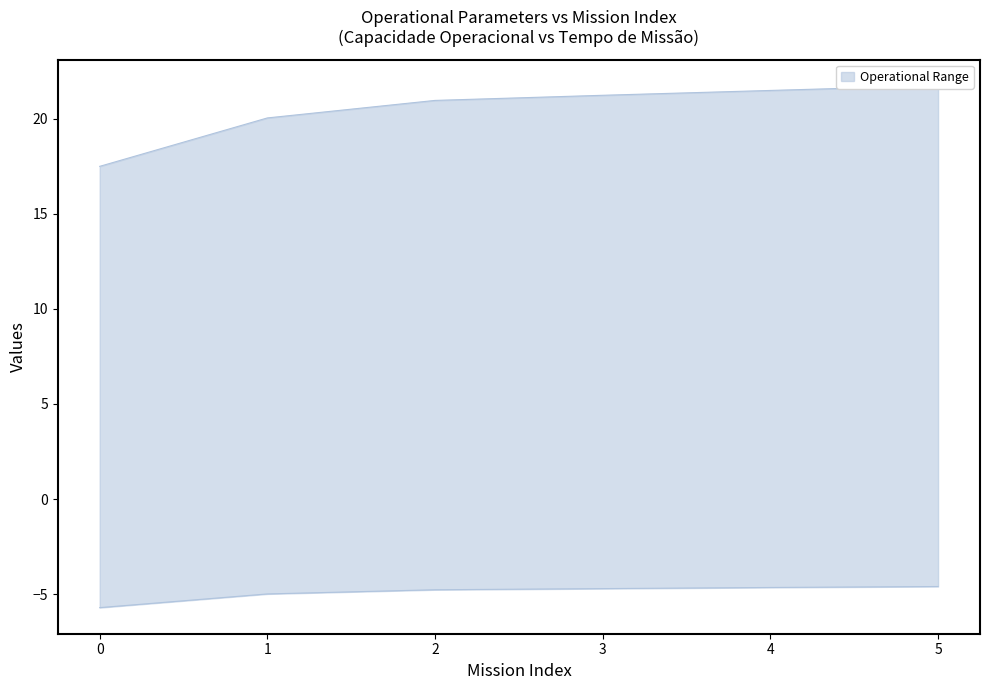

List the labels in order of Capacidade operacional [ha/h] value, largest first.

5, 4, 3, 2, 1, 0